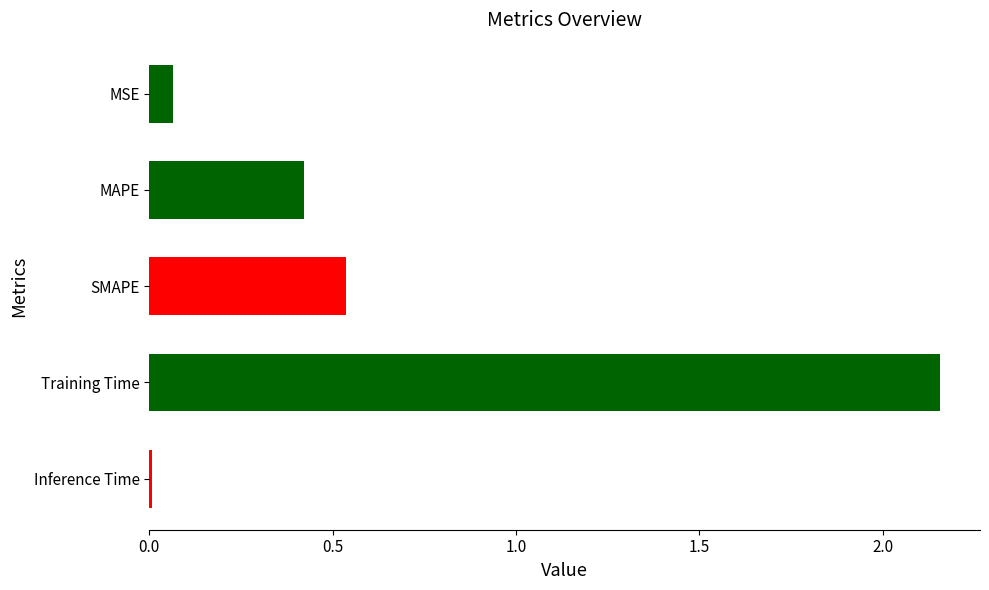

What is the label of the 1st bar from the top?

MSE